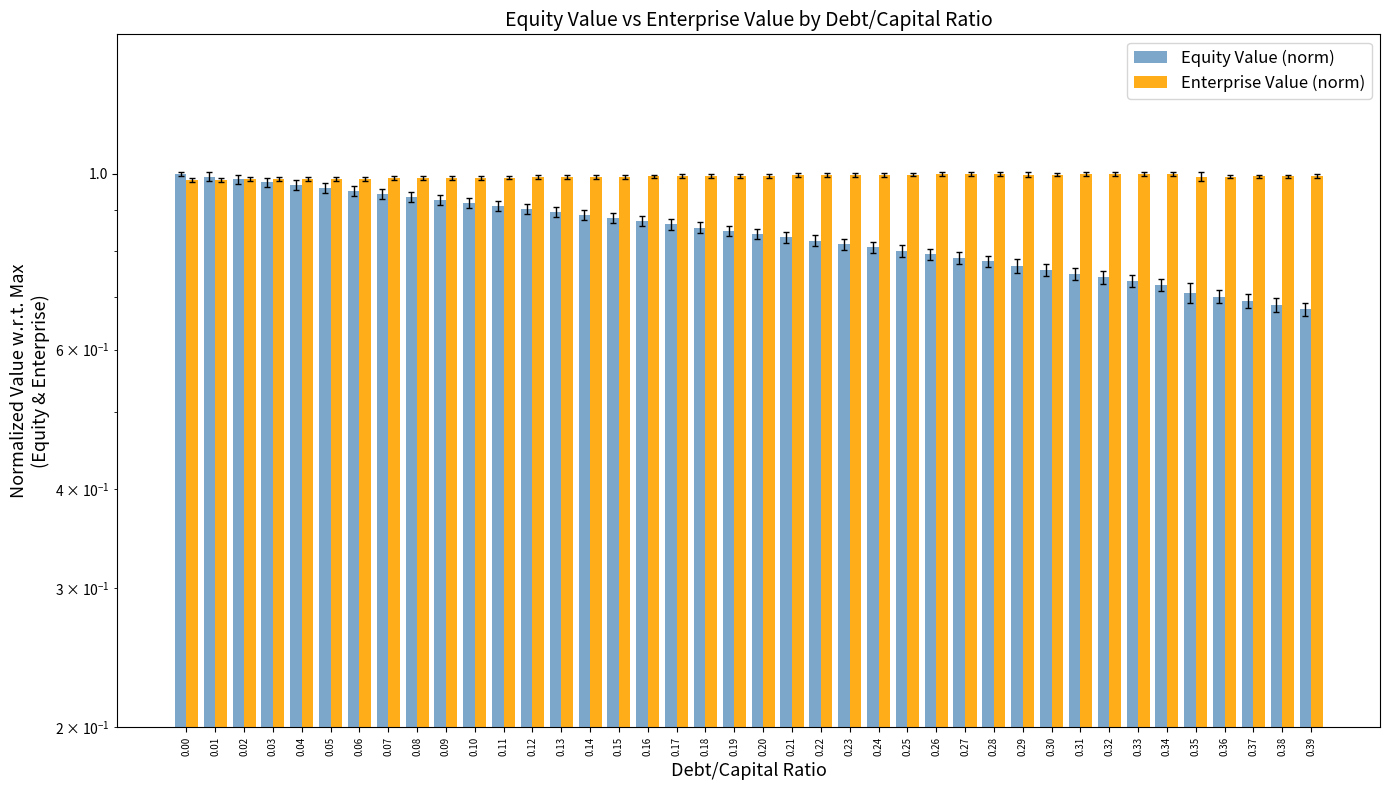

What value does the Equity Value (norm) series have at 0.20?

0.8